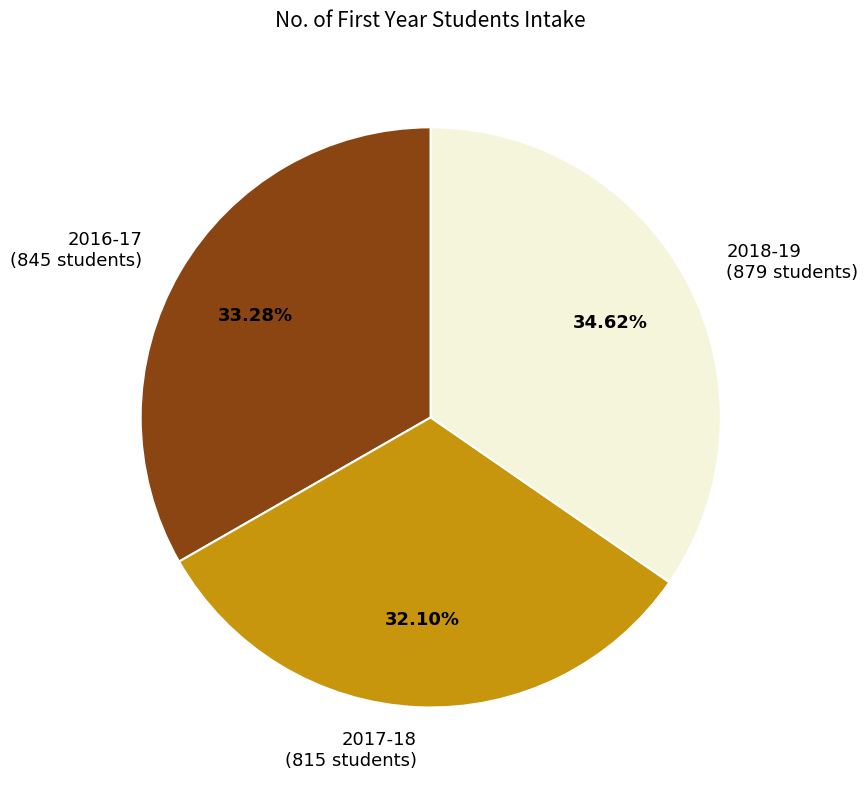

What is the ratio of the value at 2018-19 (879 students) to the value at 2016-17 (845 students)?

1.0